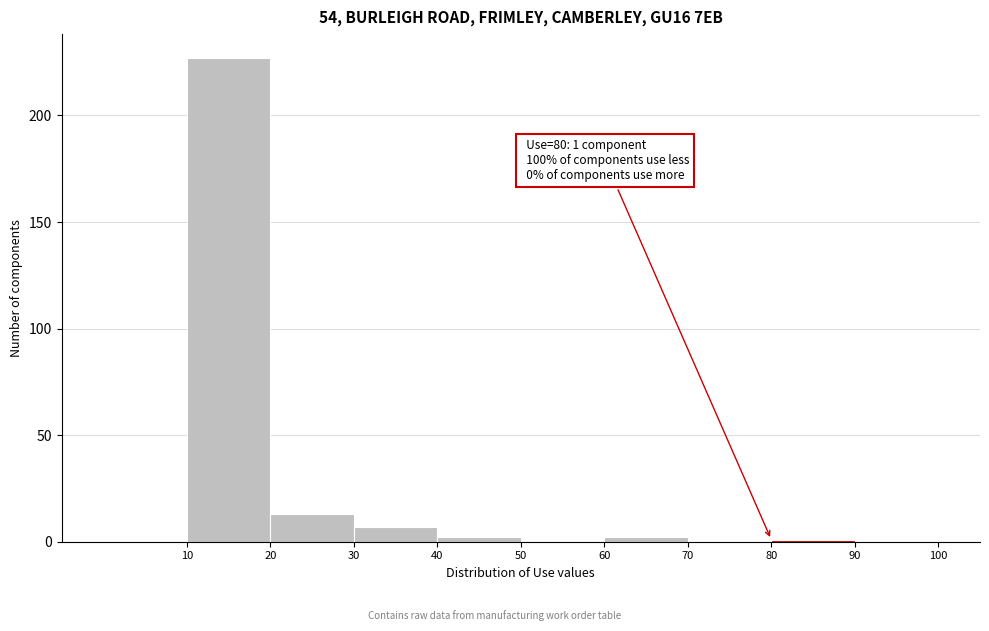

Over which range of the x-axis is the bar tallest?

10 to 20